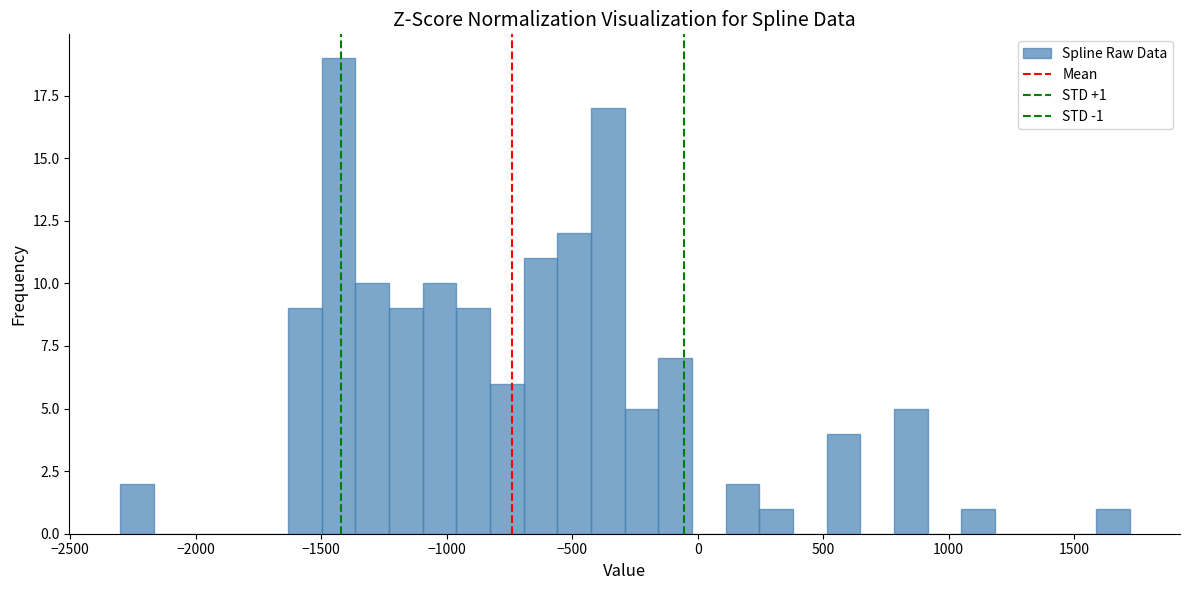

Around what value on the x-axis is the tallest bar? Give the approximate position of its centre, as read against the axis.

-1450